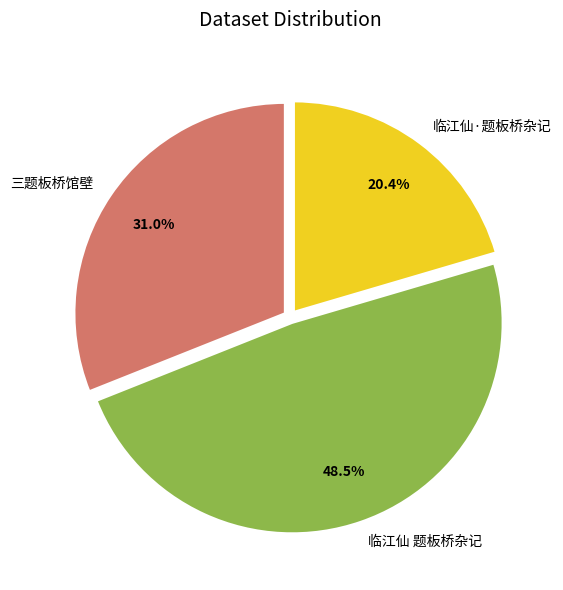

Approximately how many times larger is the value at 三题板桥馆壁 compared to 临江仙·题板桥杂记?

1.5